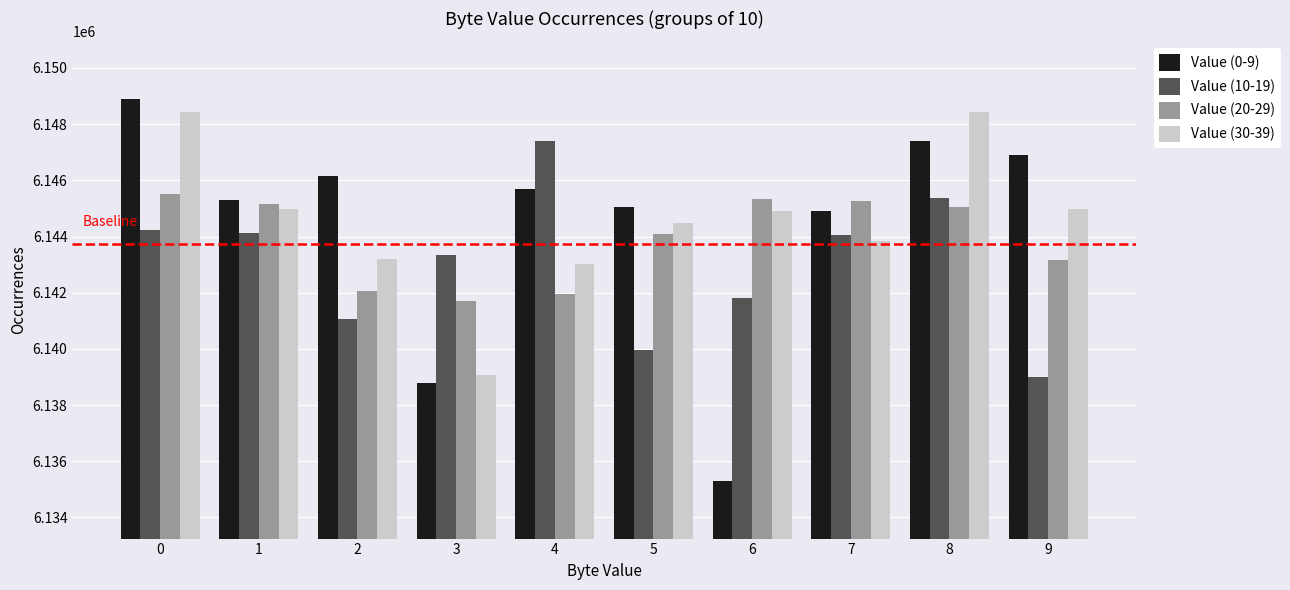

What is the value of the Value (30-39) bar at the 10th from the left?

6144969